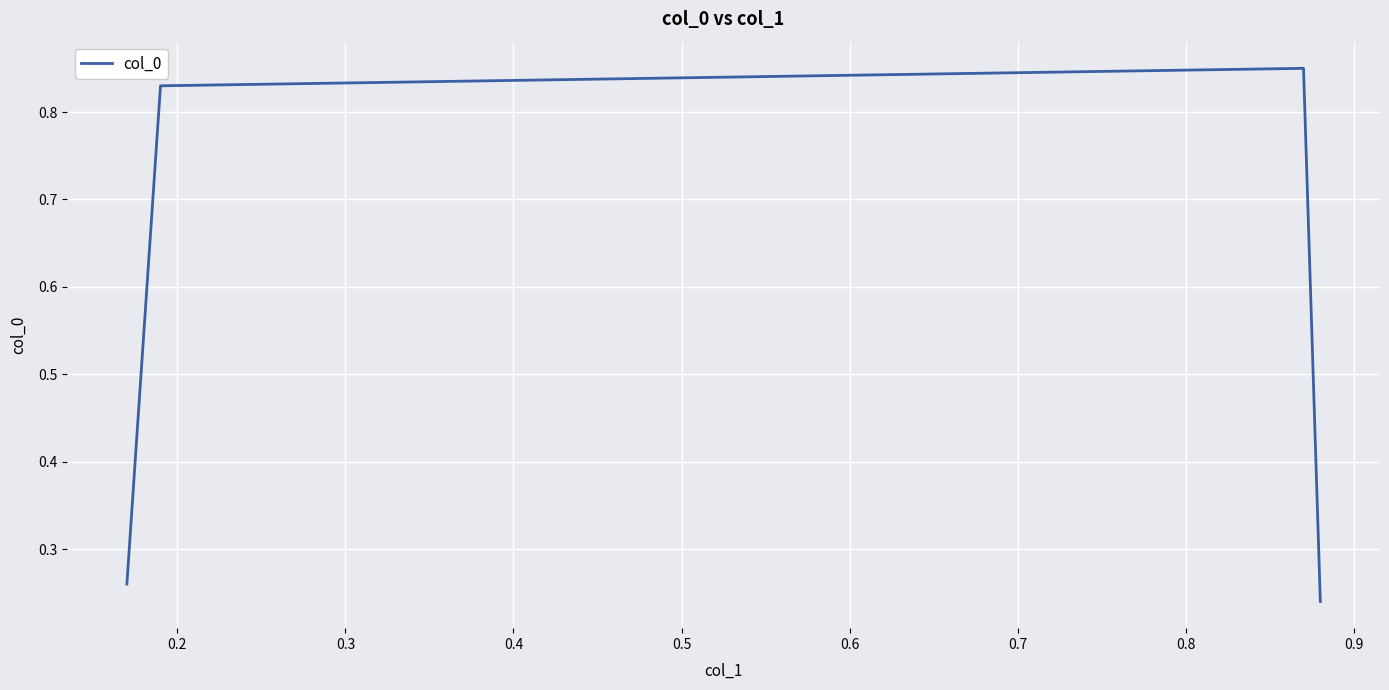

Count the number of categories in the chart.

4